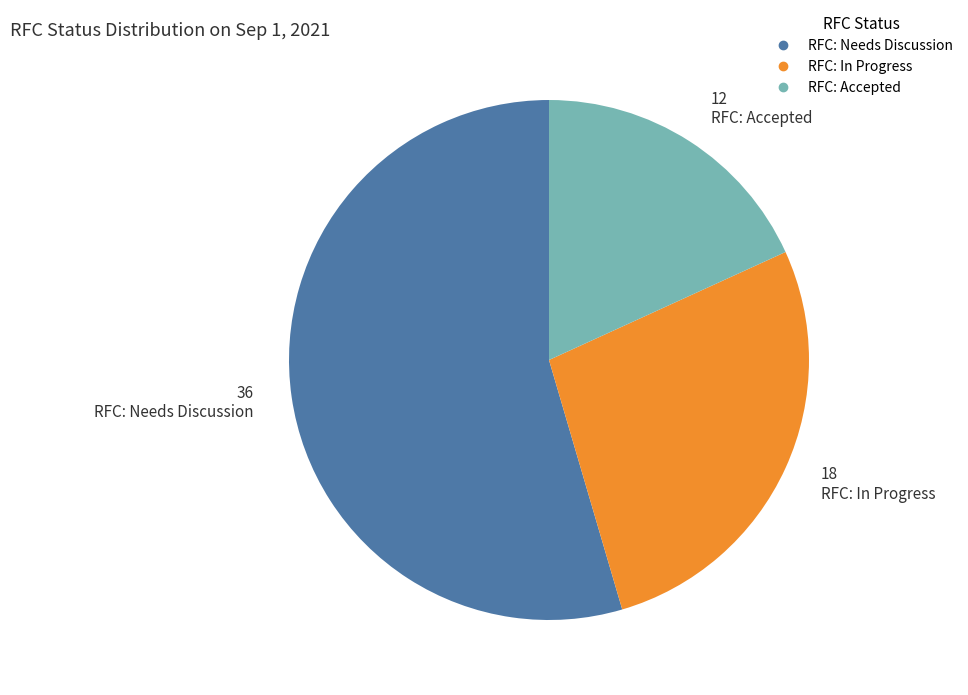

The RFC: Accepted slice represents 18% of the pie. True or false?

True